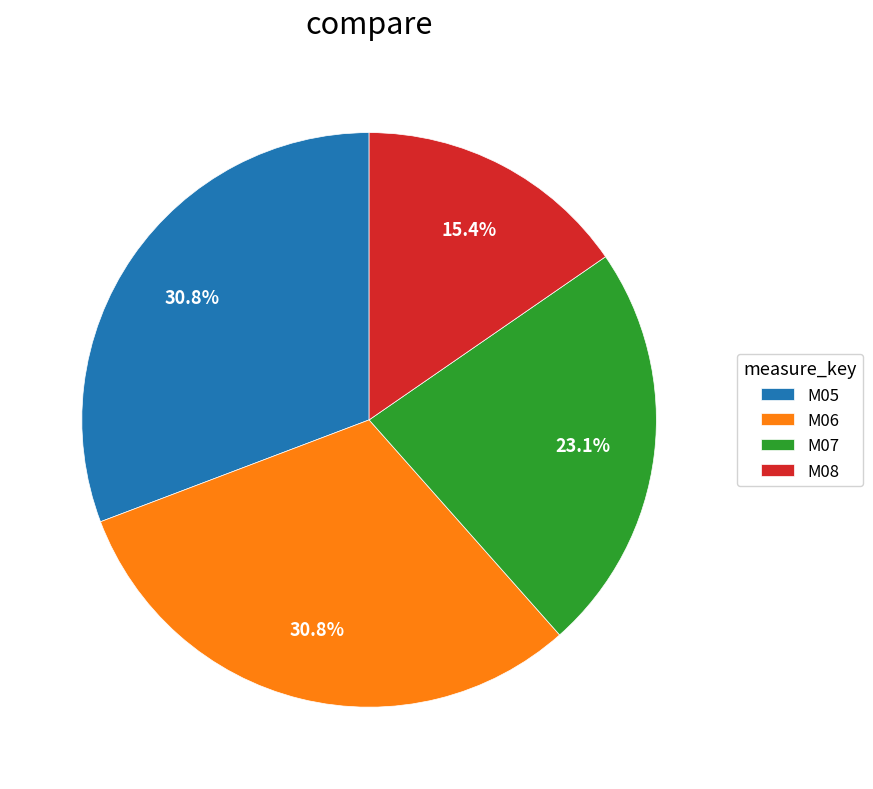

Approximately how many times larger is the value at M06 compared to M05?

1.0